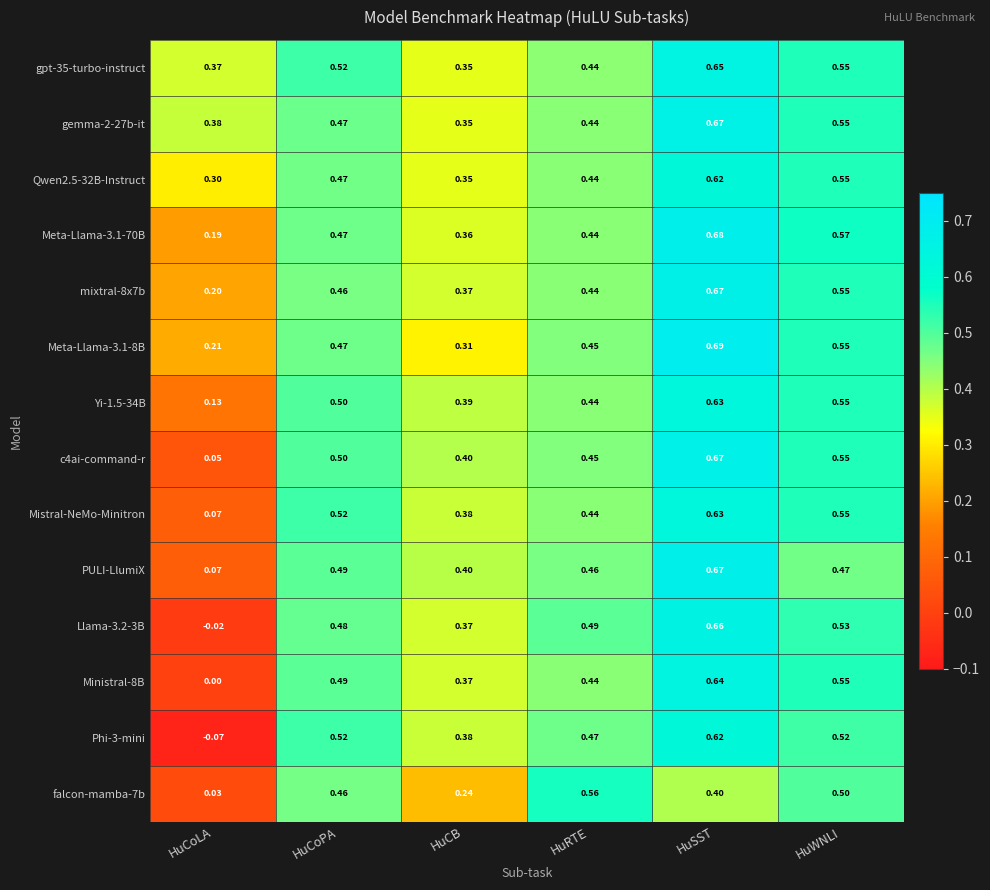

At which category does the chart reach its minimum across all series?

HuCoLA